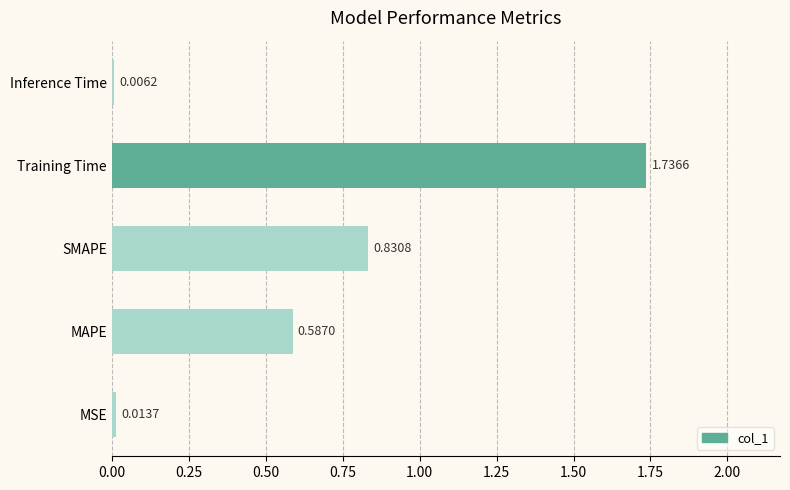

What is the change in value from SMAPE to Inference Time?

-0.8